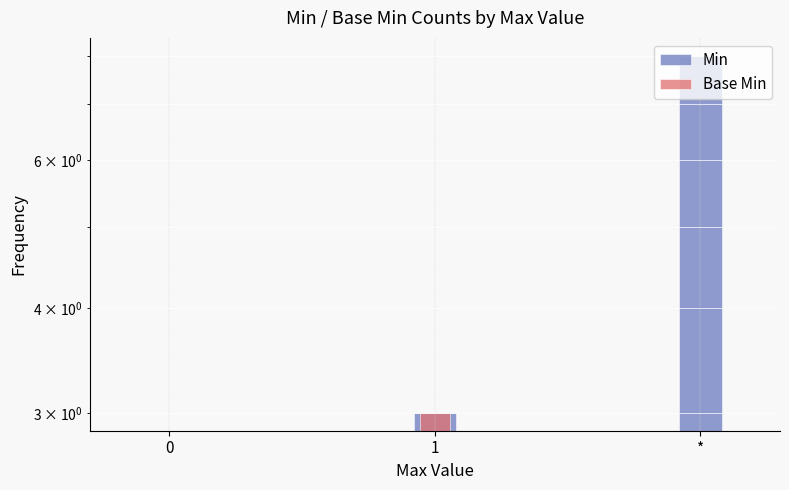

Rank the series by their average value, from highest to lowest.

Min, Base Min